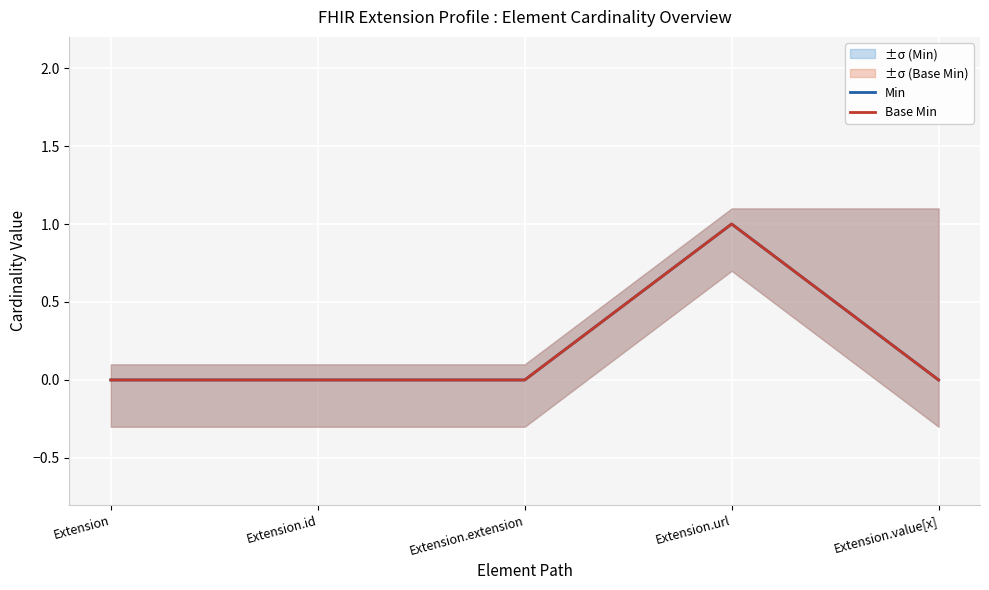

What is the sum of all Base Min values?

1